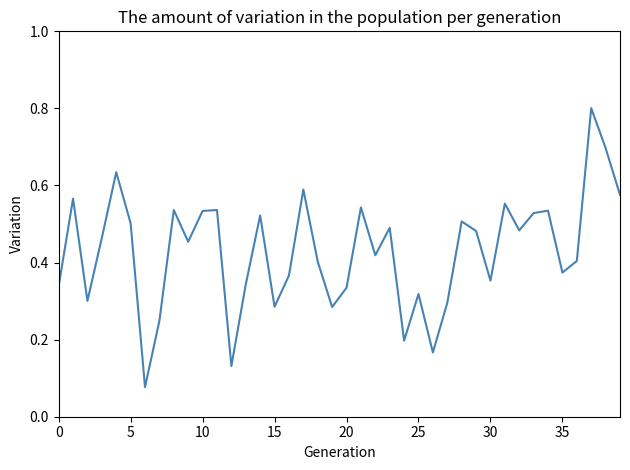

What is the greatest value displayed?

0.8